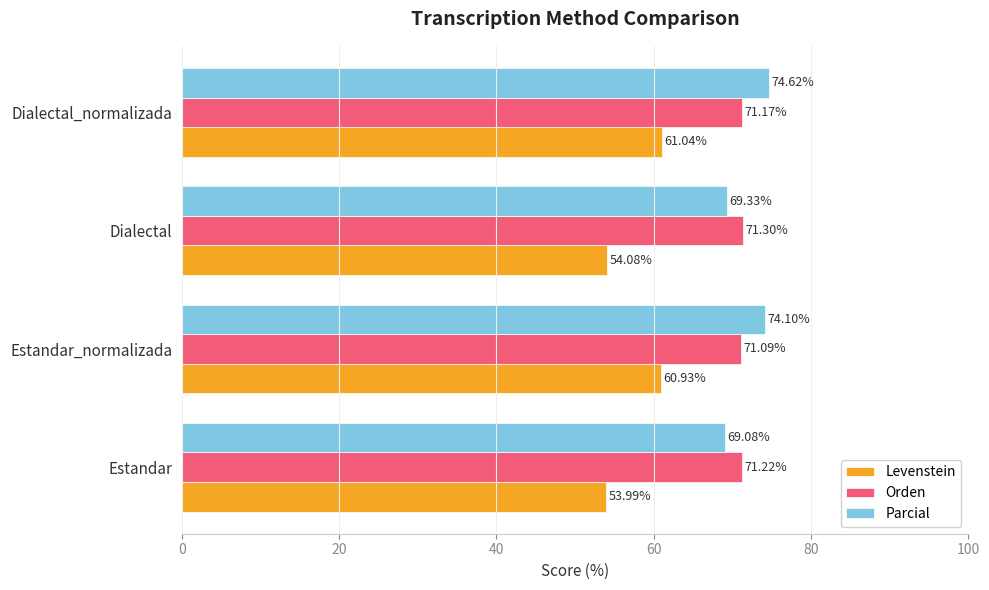

What is the total value across all series at Estandar_normalizada?

206.1